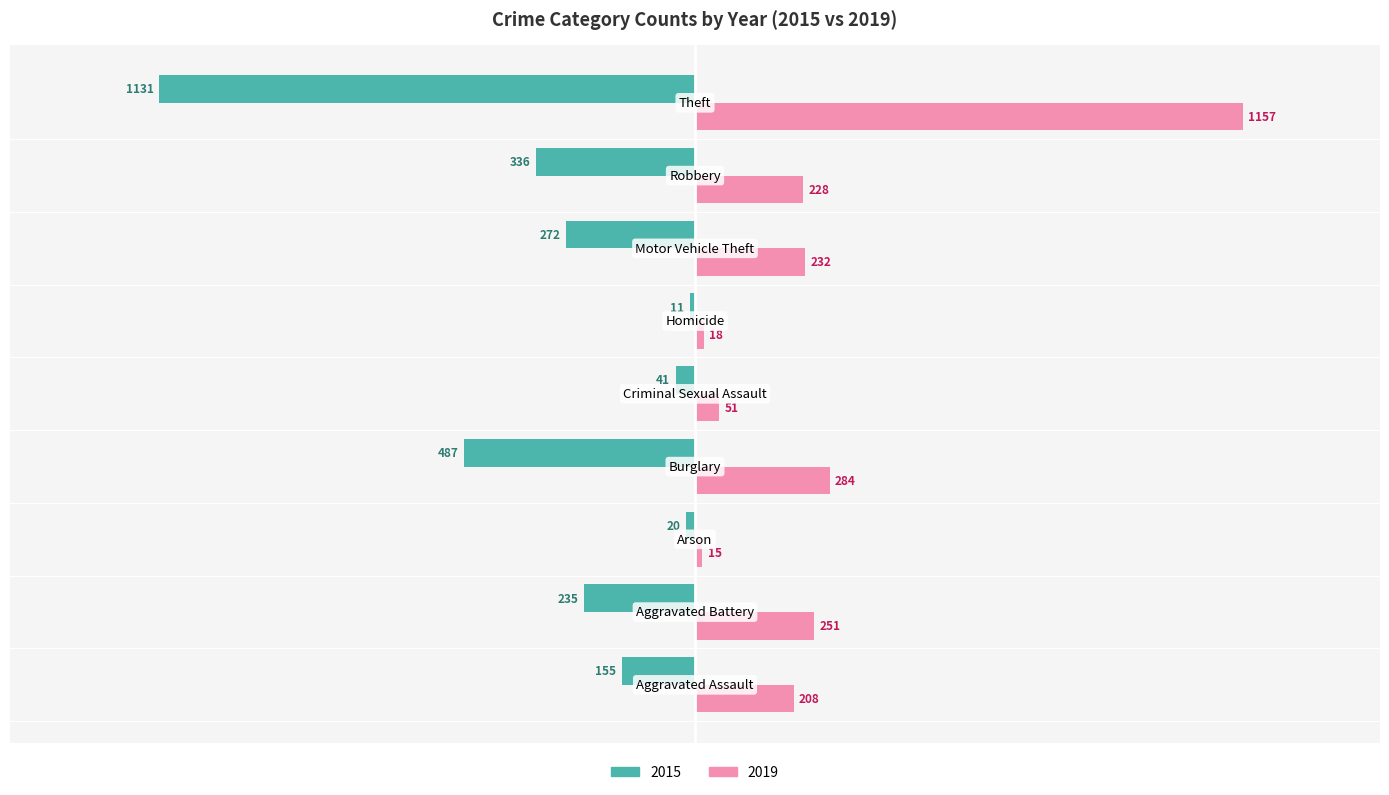

What position from the right is Homicide?

4